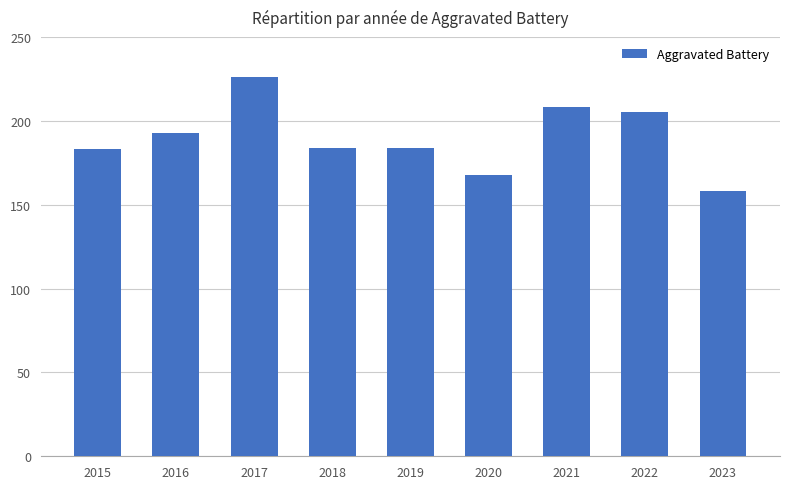

What is the sum of the values at 2015 and 2023?

341